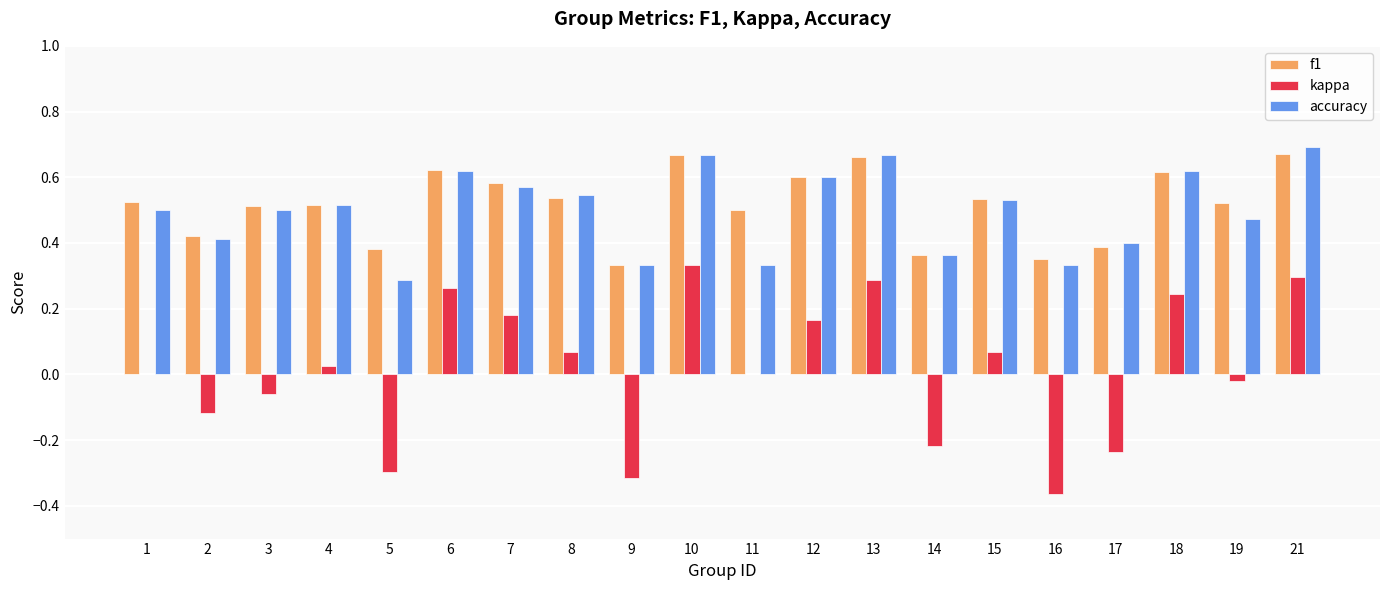

The accuracy series shows 0.2 at 15. True or false?

False